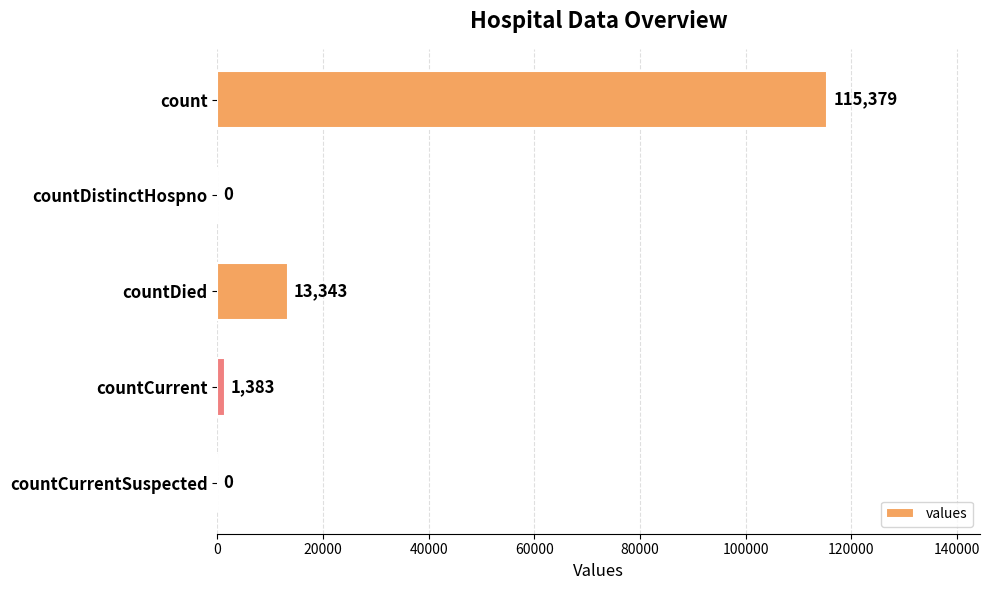

How many positive values are there?

3